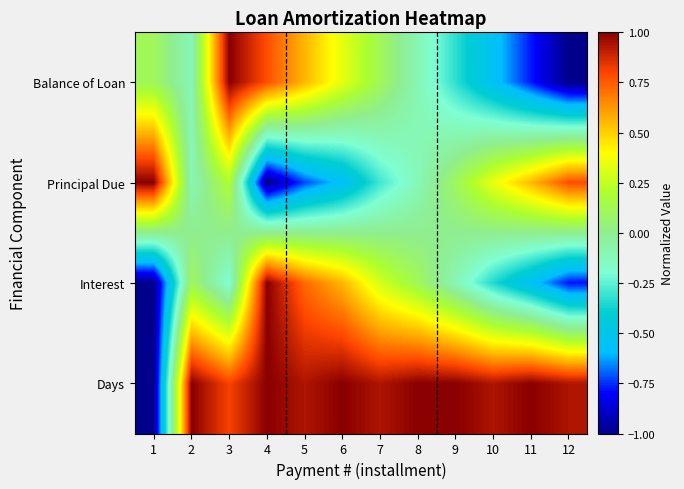

Between 1 and 7, which series saw the biggest shift?

Days